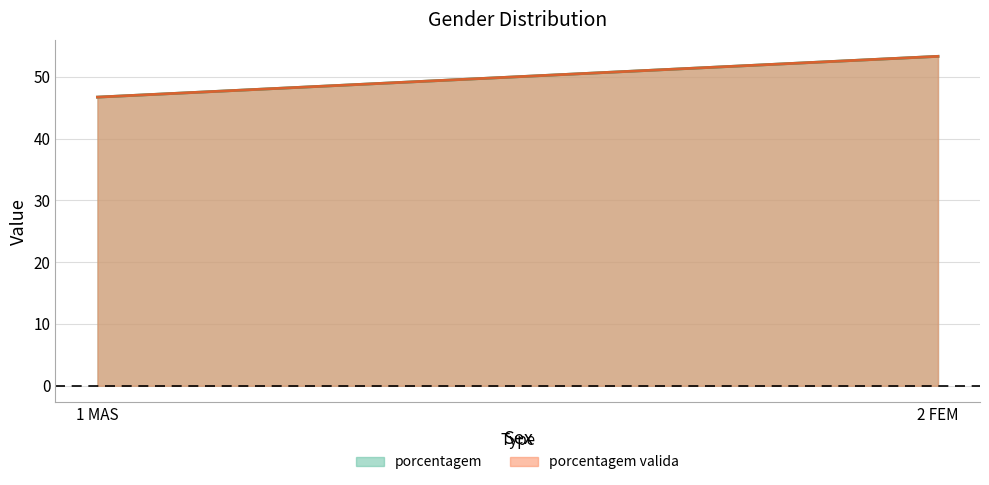

What is the label of the 1st point from the right?

2 FEM